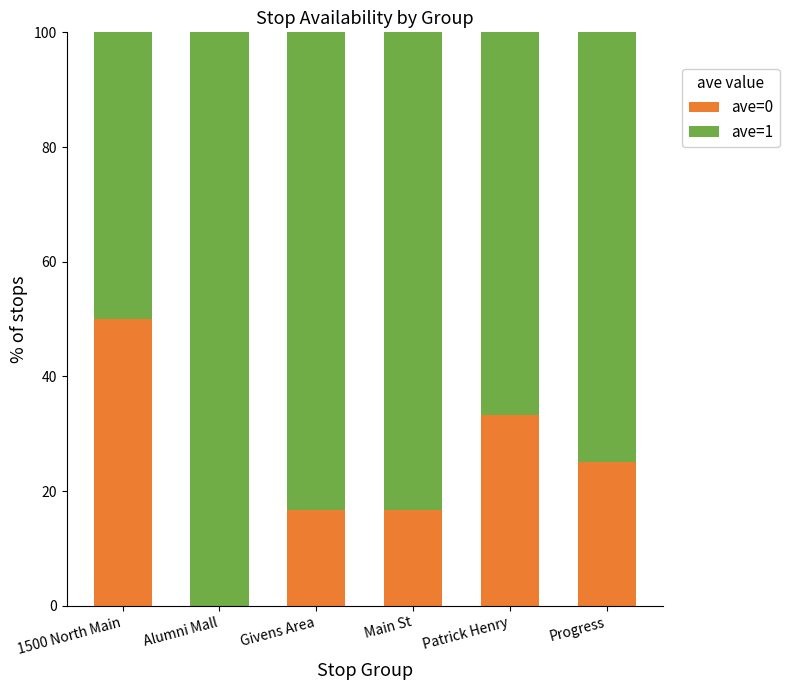

What is the total value across all series at Alumni Mall?

100.0